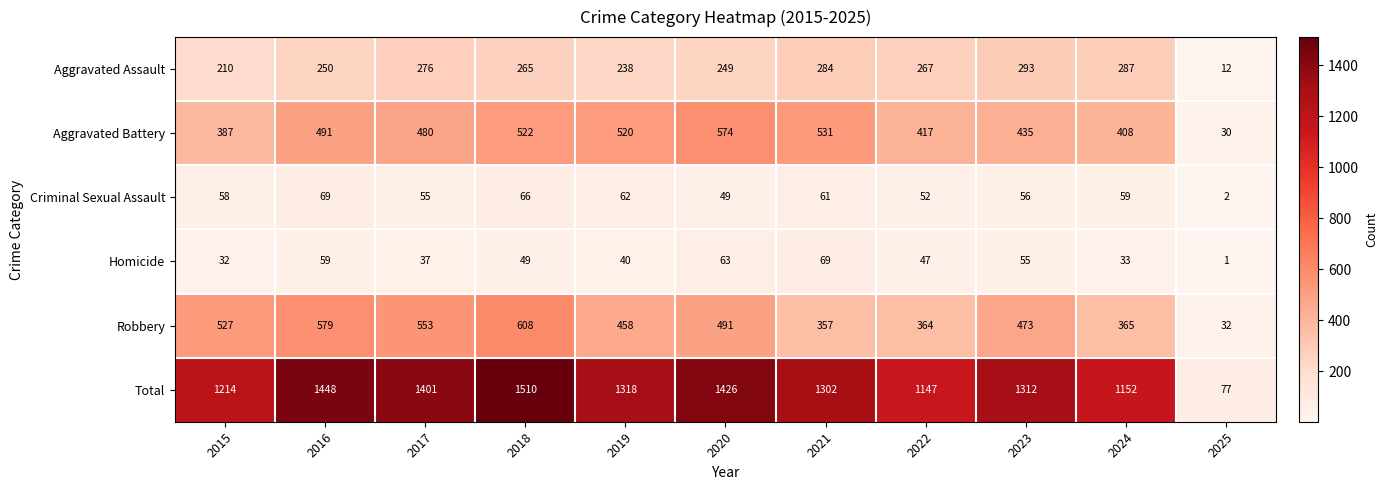

List the labels in order of Aggravated Battery value, largest first.

2020, 2021, 2018, 2019, 2016, 2017, 2023, 2022, 2024, 2015, 2025